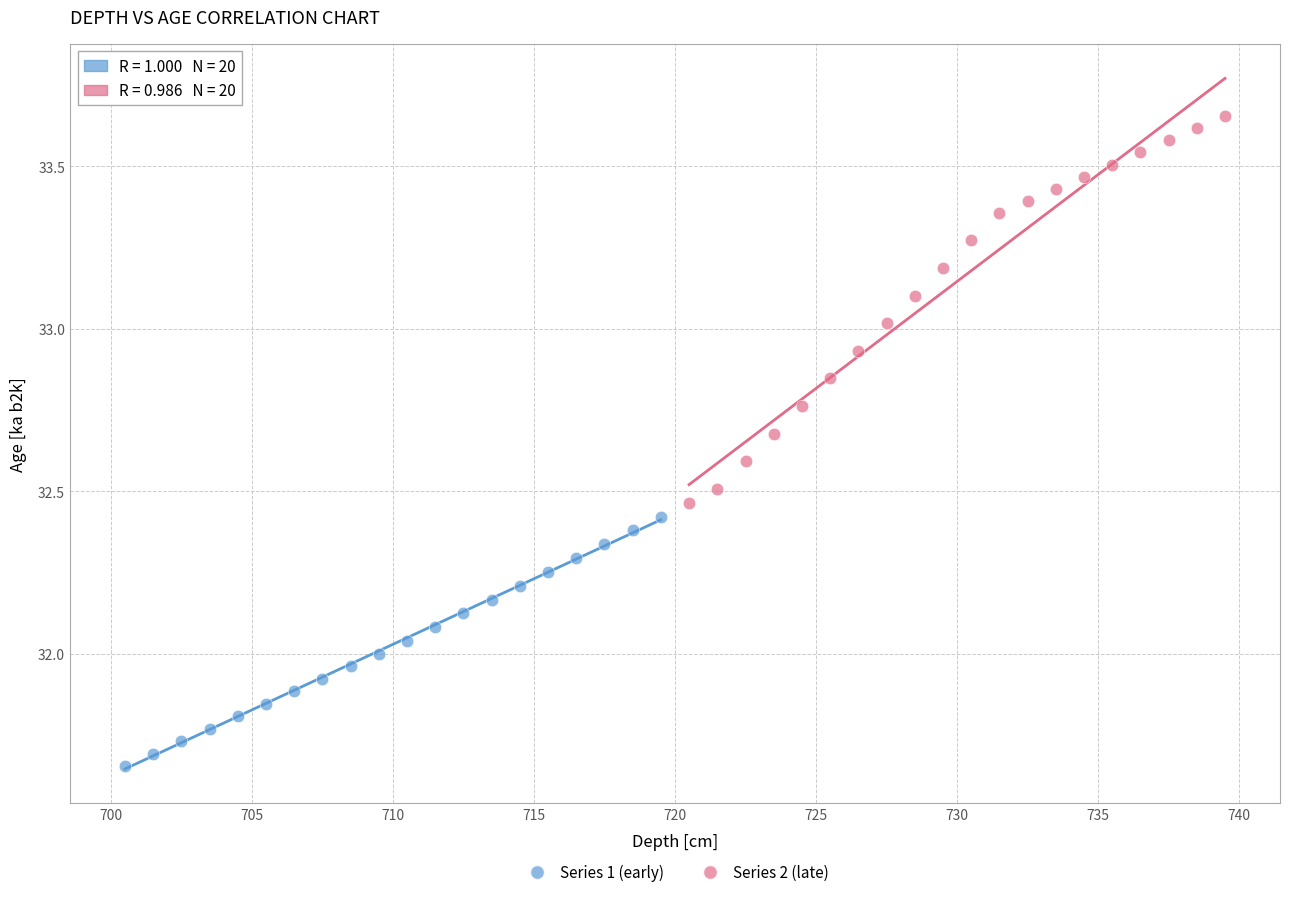

Which series reaches the maximum Y coordinate?

Series 2 (late)